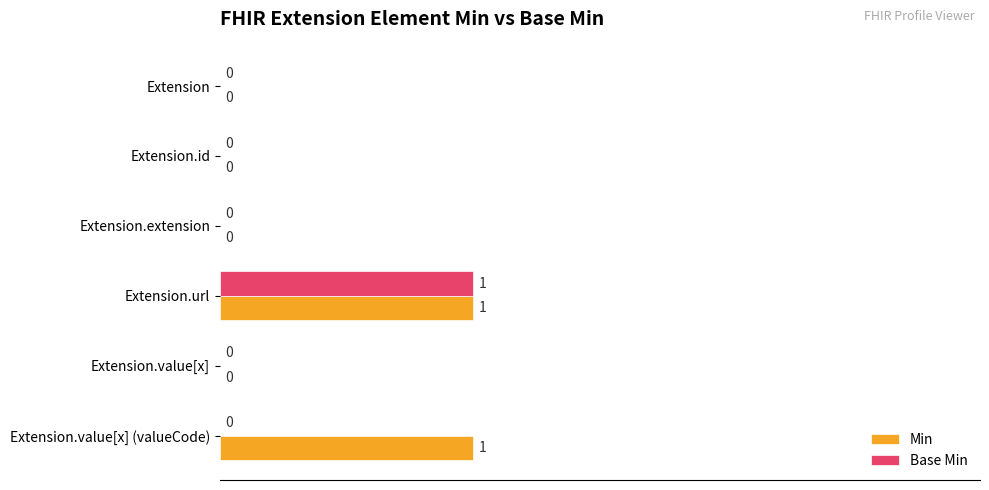

At which category is the sum across all series the highest?

Extension.url